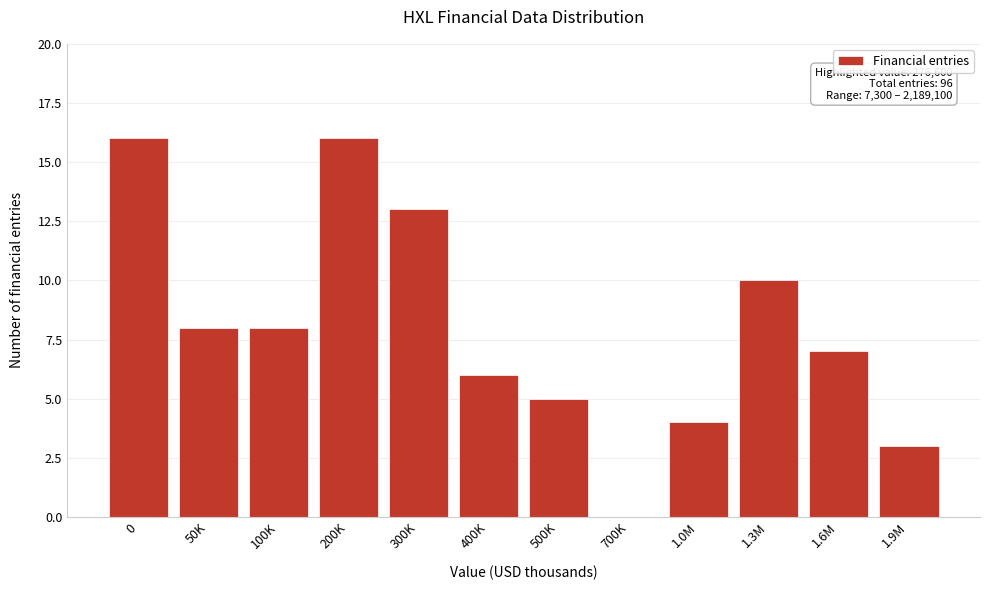

Reading right to left, list all the values displayed in this chart.

1.9M=3	1.6M=7	1.3M=10	1.0M=4	700K=0	500K=5	400K=6	300K=13	200K=16	100K=8	50K=8	0=16